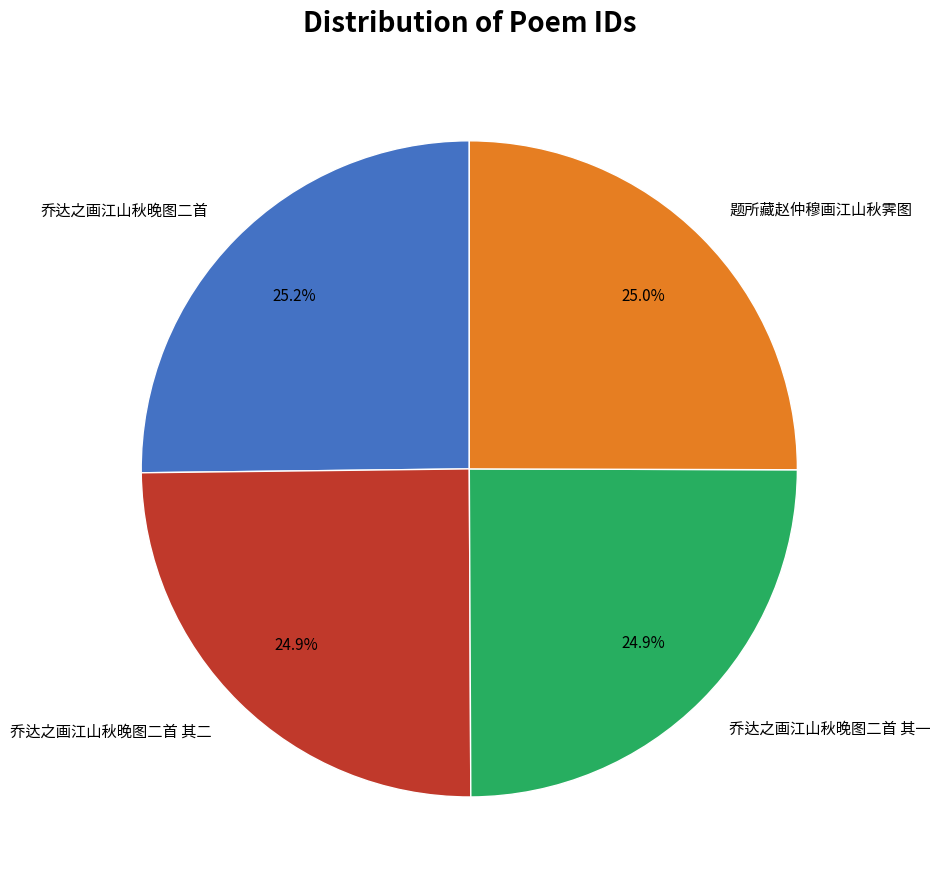

What is the ratio of the value at 乔达之画江山秋晚图二首 to the value at 乔达之画江山秋晚图二首 其二?

1.0